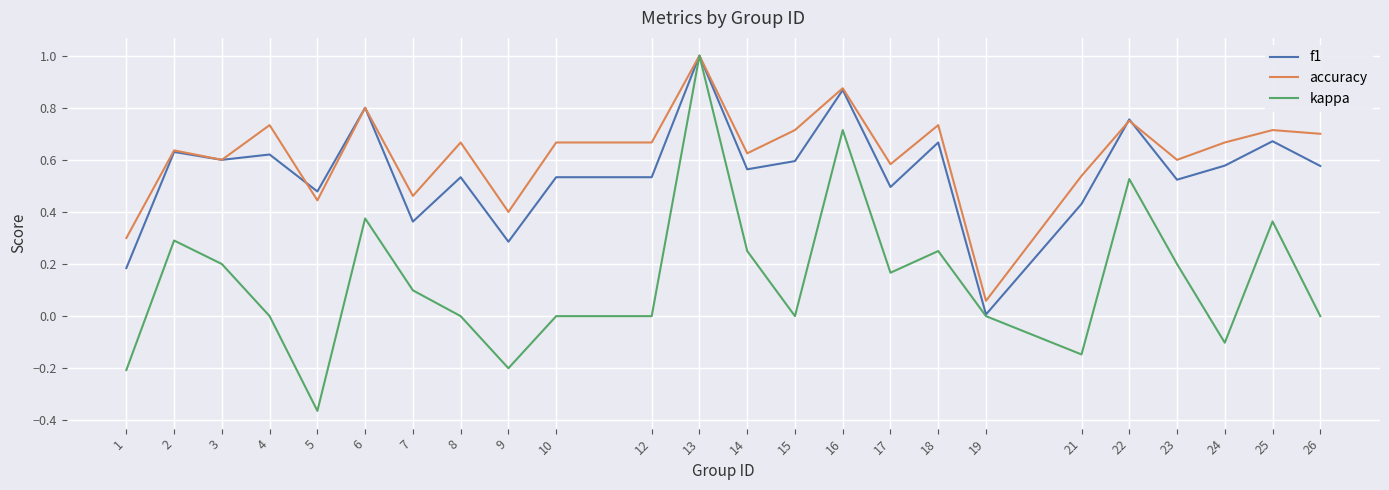

At which category is the sum across all series the highest?

13